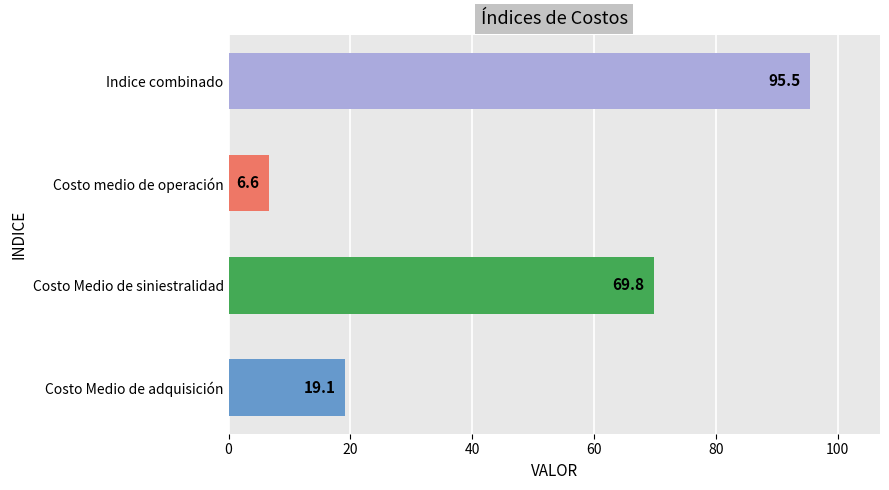

At which category does the chart reach its peak across all series?

Indice combinado